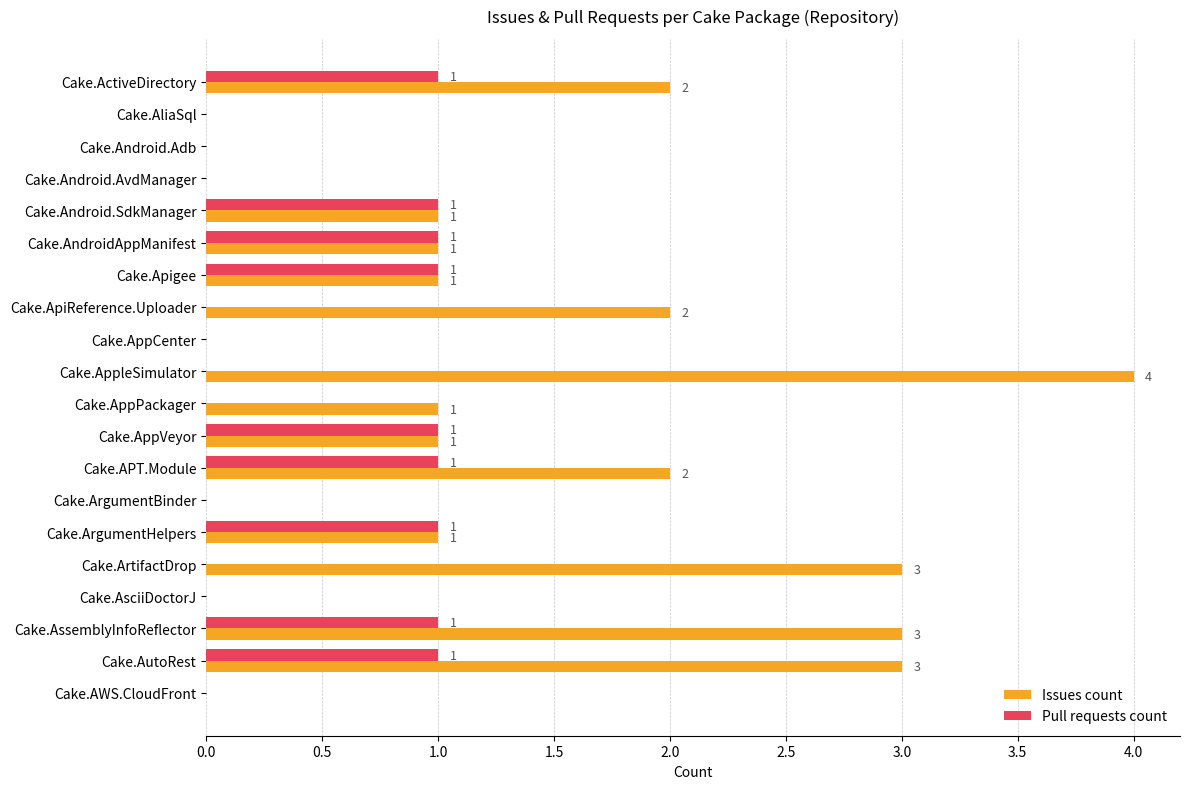

Between Cake.APT.Module and Cake.AWS.CloudFront, which series saw the biggest shift?

Issues count